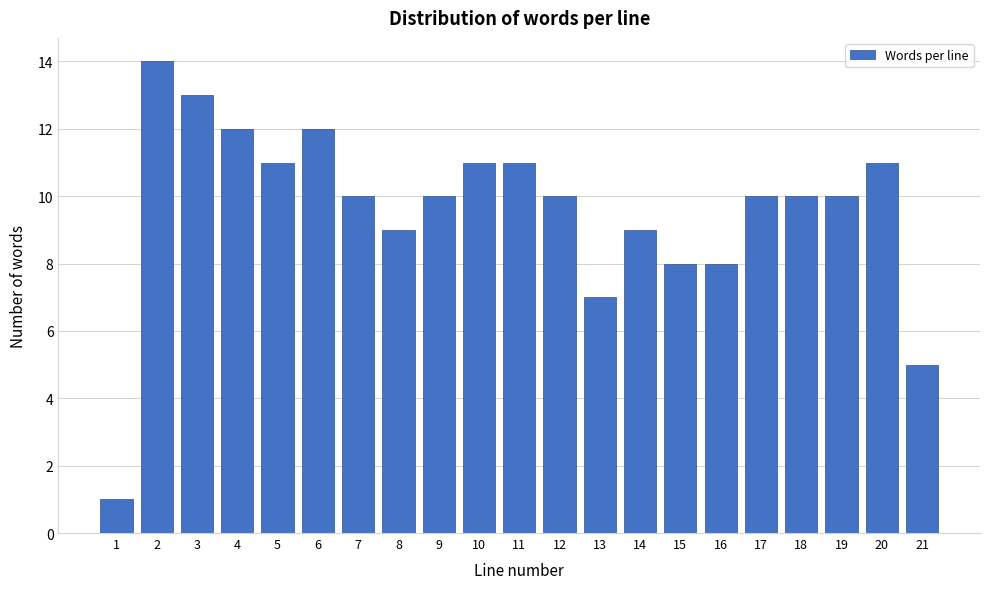

Reading right to left, transcribe all the data shown in this chart.

21=5	20=11	19=10	18=10	17=10	16=8	15=8	14=9	13=7	12=10	11=11	10=11	9=10	8=9	7=10	6=12	5=11	4=12	3=13	2=14	1=1